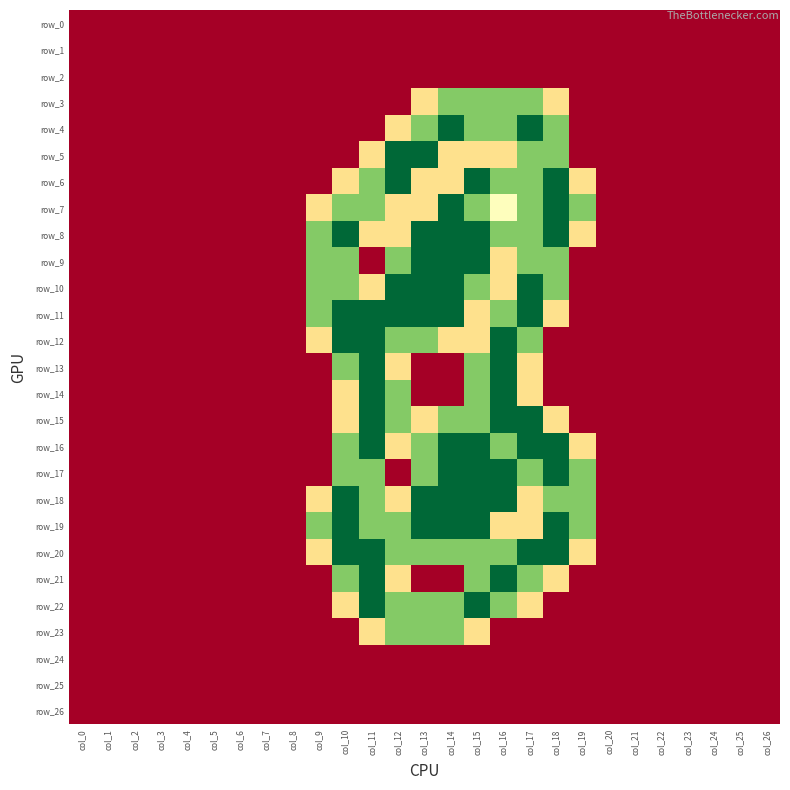

How many values in row_6 are above zero?

10